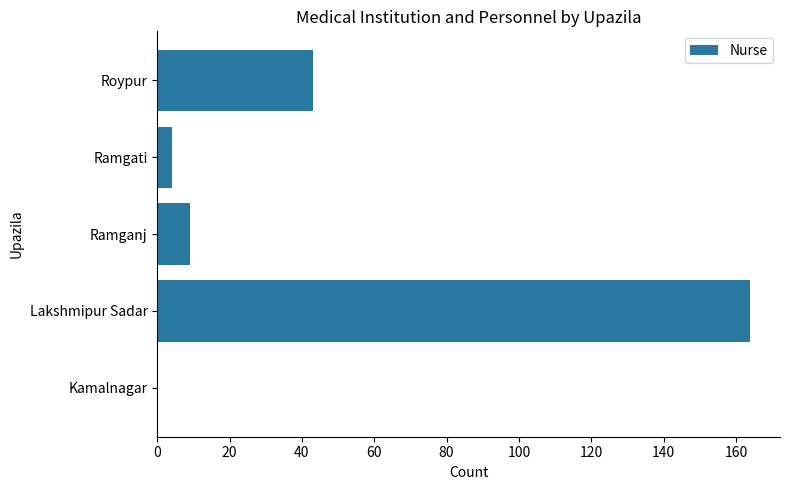

Is it true that the value at Roypur is 43?

True